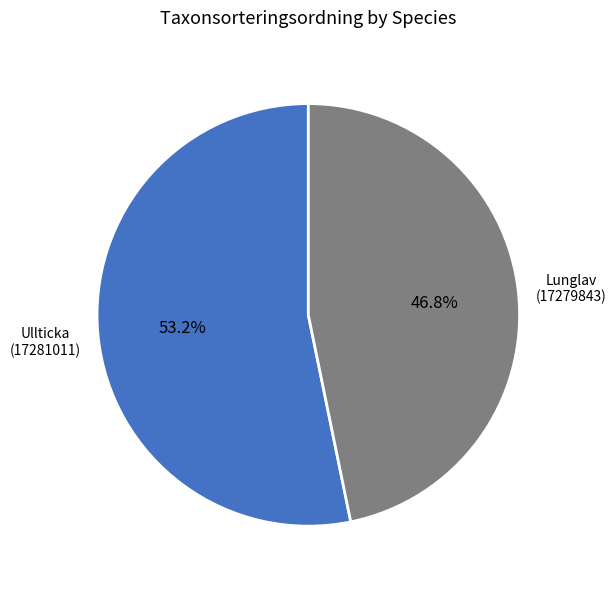

Approximately how many times larger is the value at Ullticka (17281011) compared to Lunglav (17279843)?

1.1